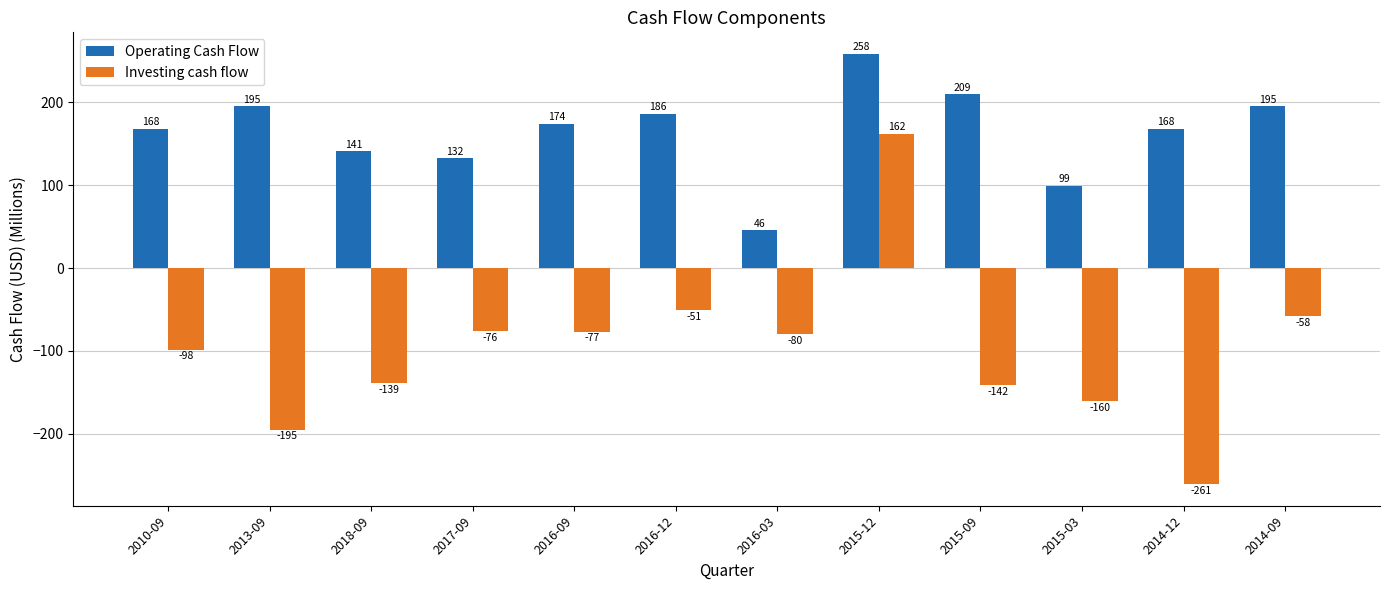

True or false: Investing cash flow has a value of -417.9 at 2014-12.

False